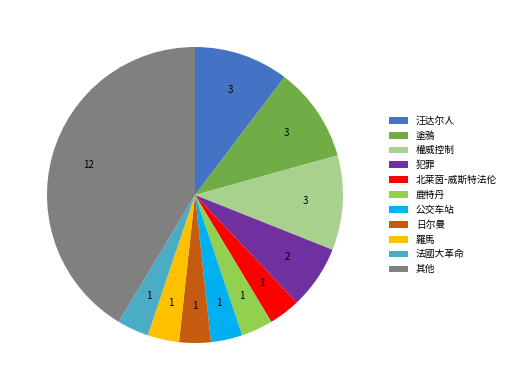

Is there any slice that represents more than half of the pie?

No